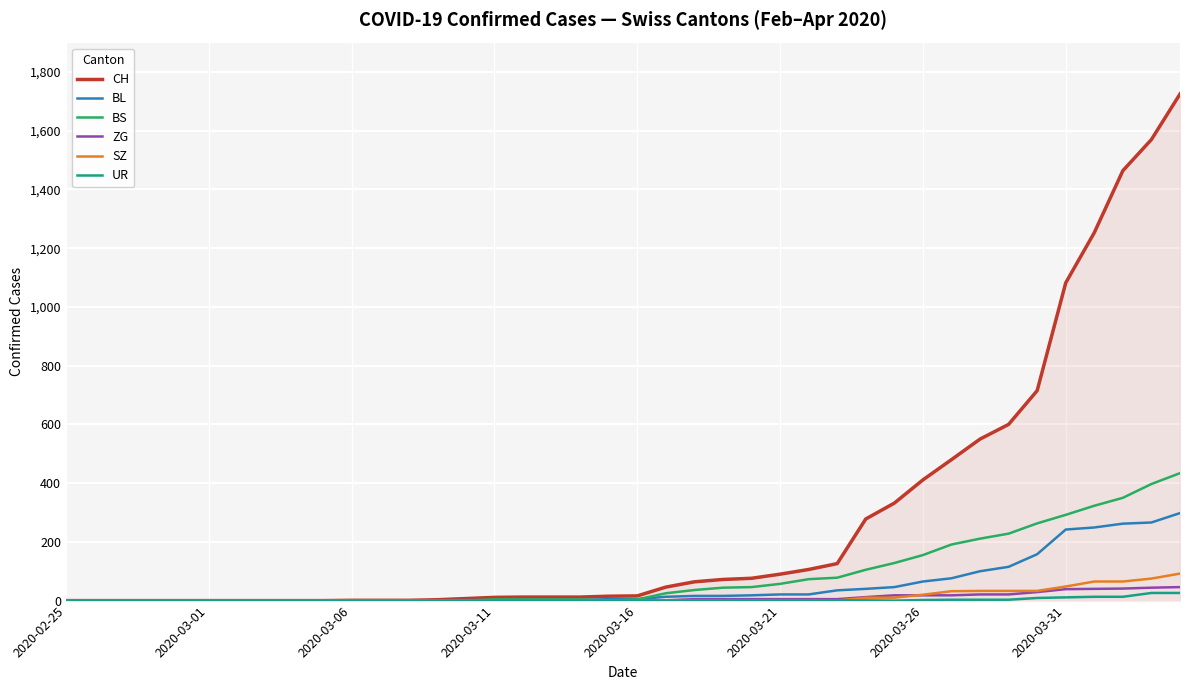

Which series has the largest total across all categories?

CH